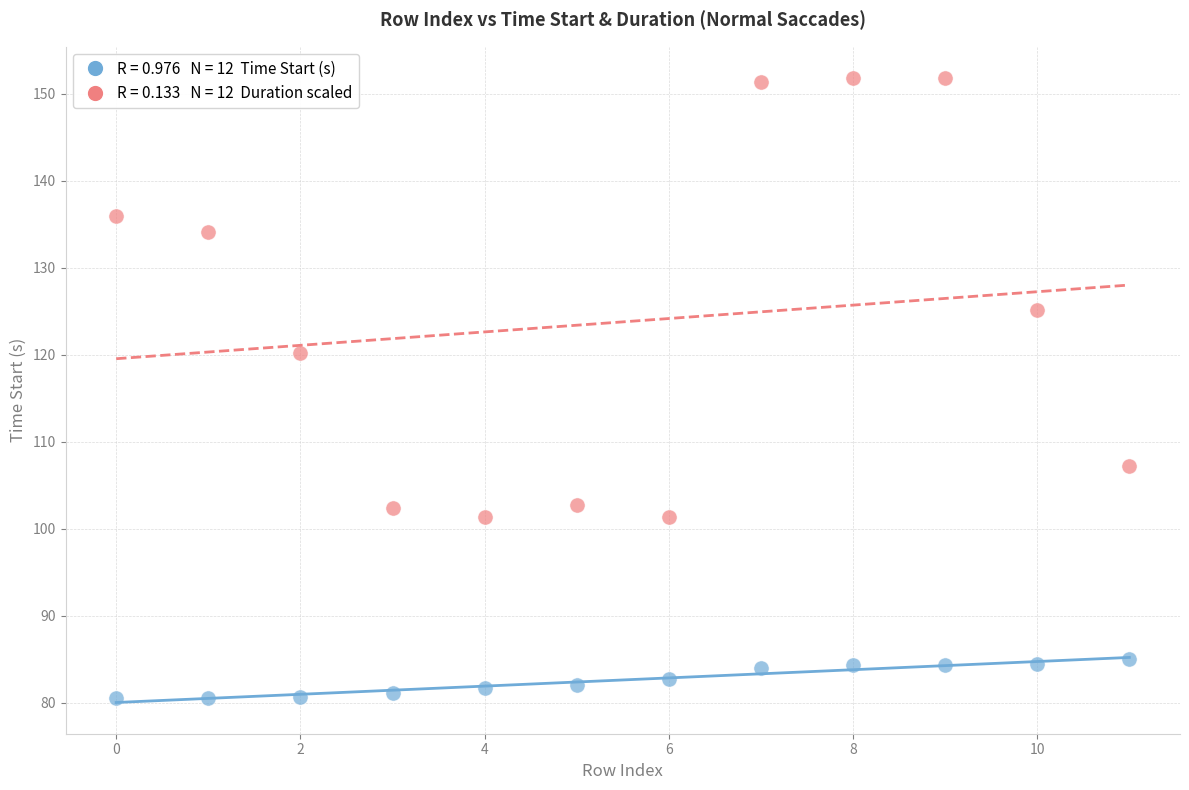

Across all series, what Y value is closest to 116?

120.2